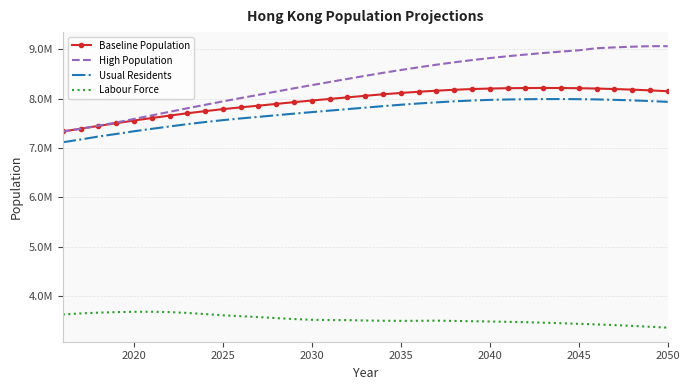

What are all the series names shown in the legend?

Baseline Population, High Population, Usual Residents, Labour Force